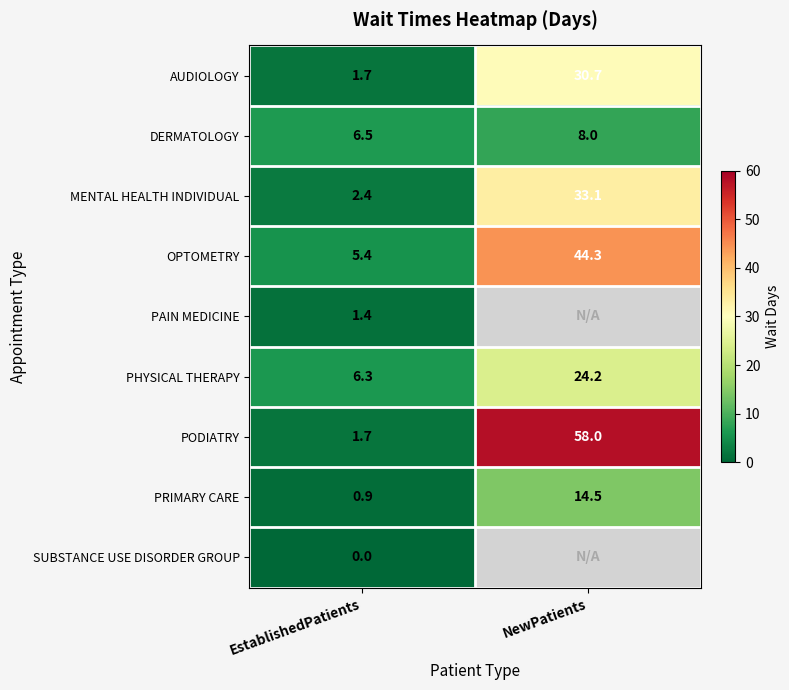

True or false: DERMATOLOGY has a value of 3.5 at NewPatients.

False